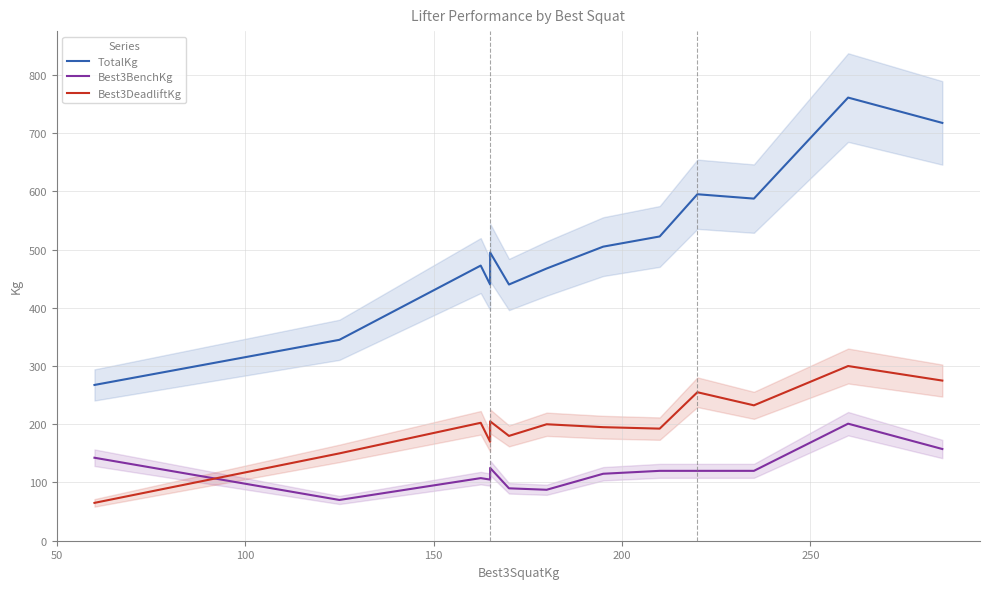

The value of TotalKg at 8 is 254.7. True or false?

False